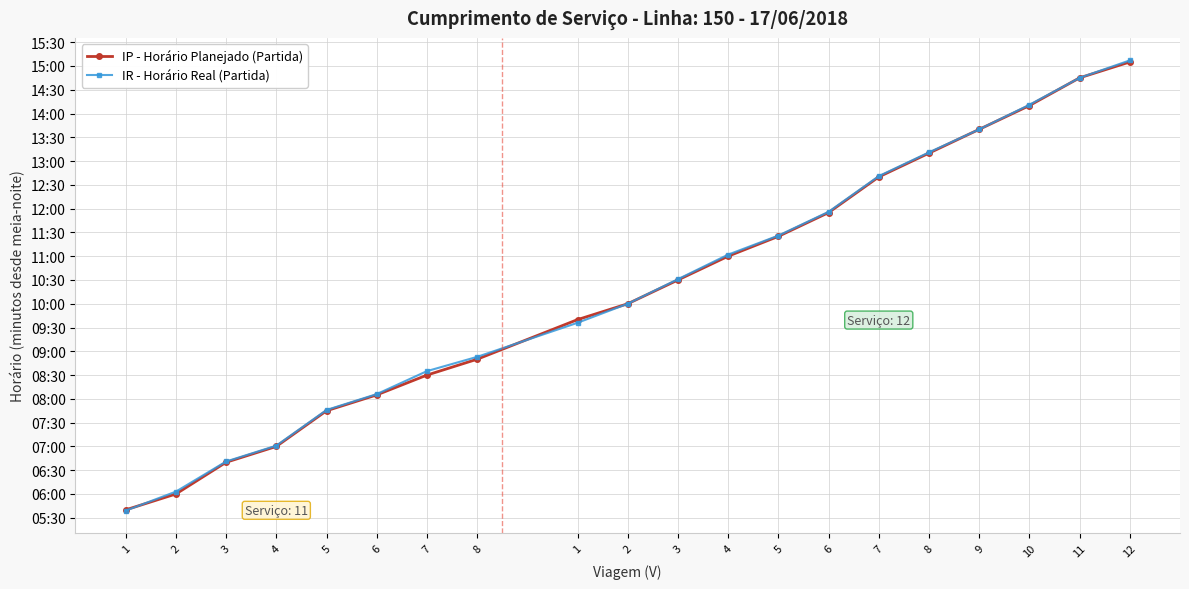

True or false: IP - Horário Planejado (Partida) has more than 2 points higher than both neighbors.

False